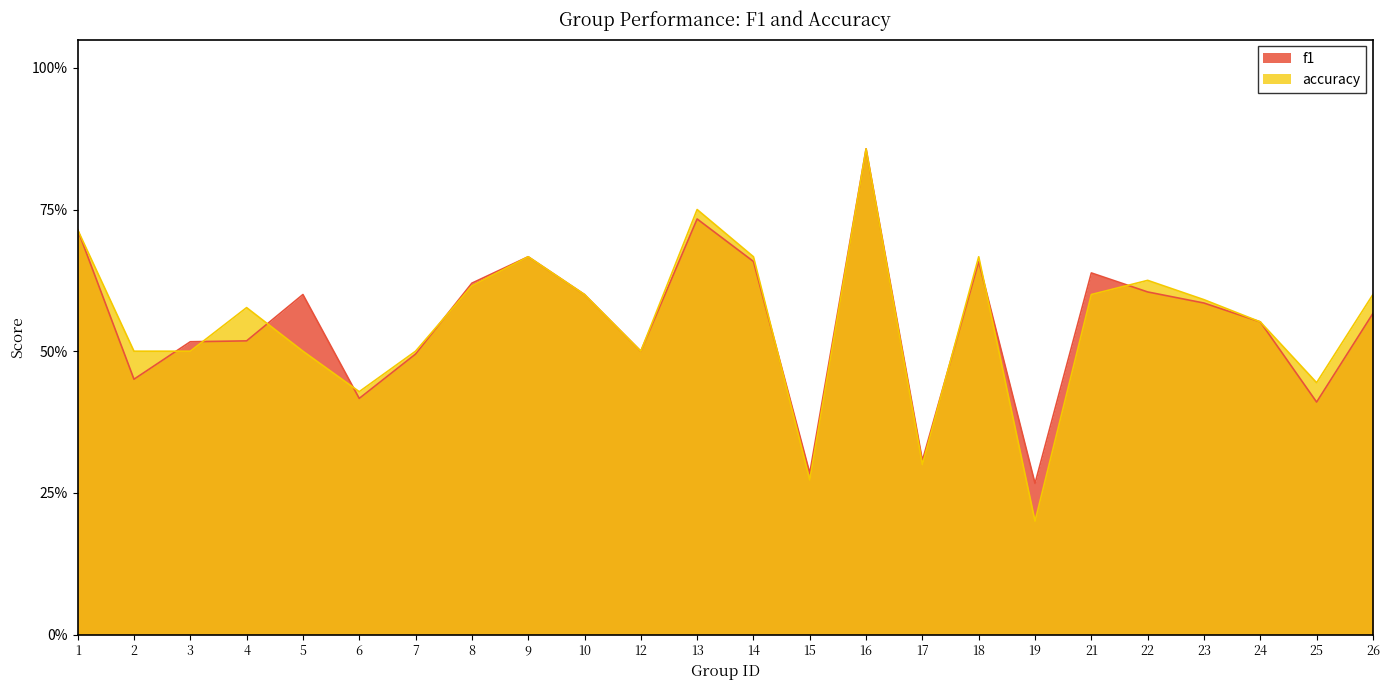

What is the minimum value shown in the chart?

0.2